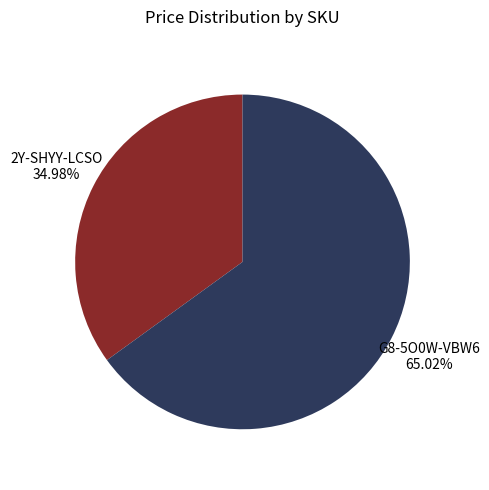

Is there a majority slice in this chart?

Yes